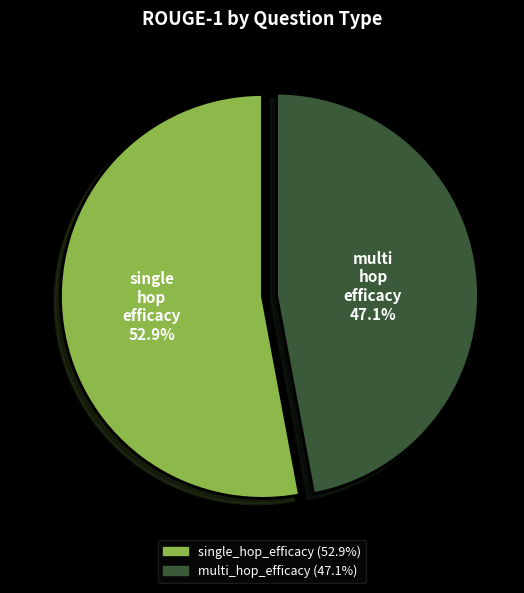

To the nearest percent, what is the combined percentage of multi_hop_efficacy and single_hop_efficacy?

100%